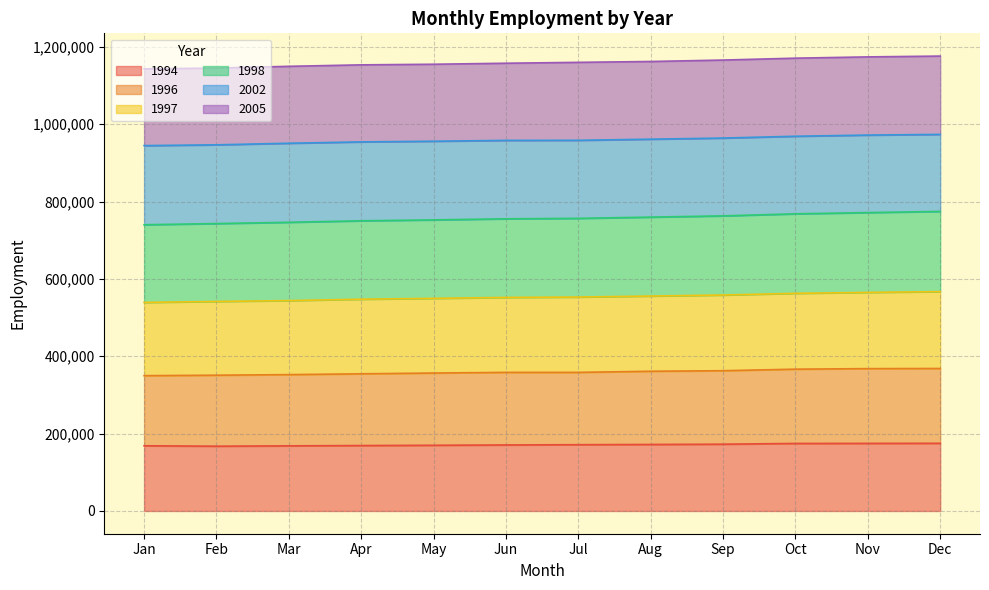

Is it true that 1994 equals 172700 at Sep?

True